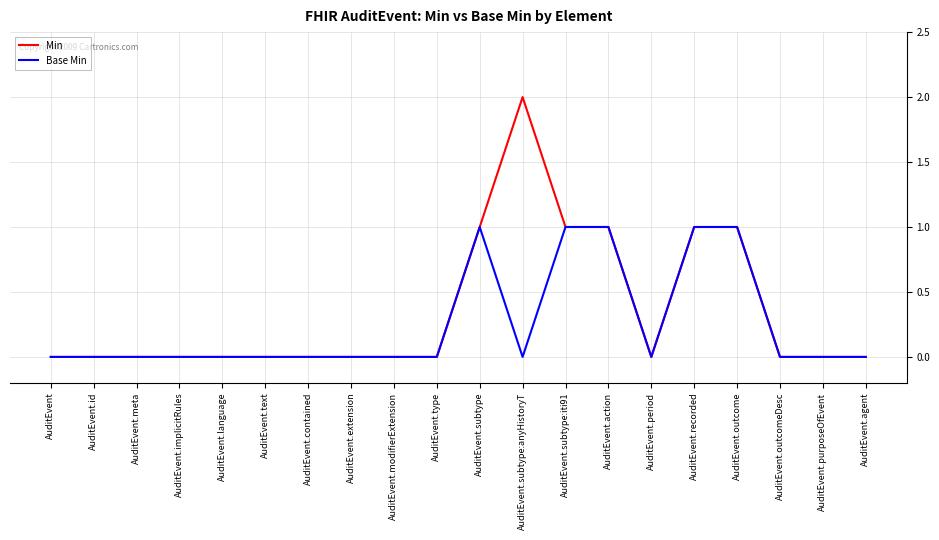

Rank the series by their average value, from highest to lowest.

Min, Base Min